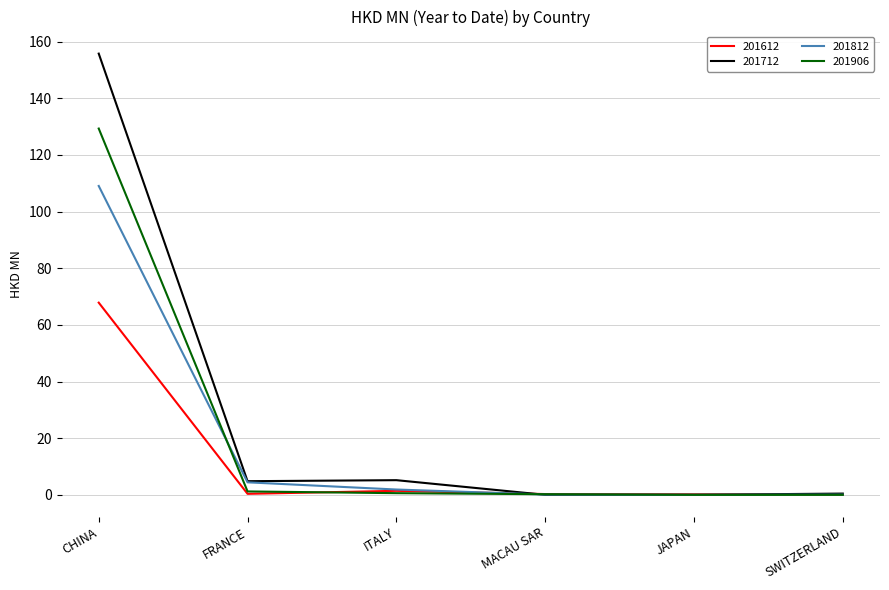

True or false: 201712 has a value of 155.8 at CHINA.

True